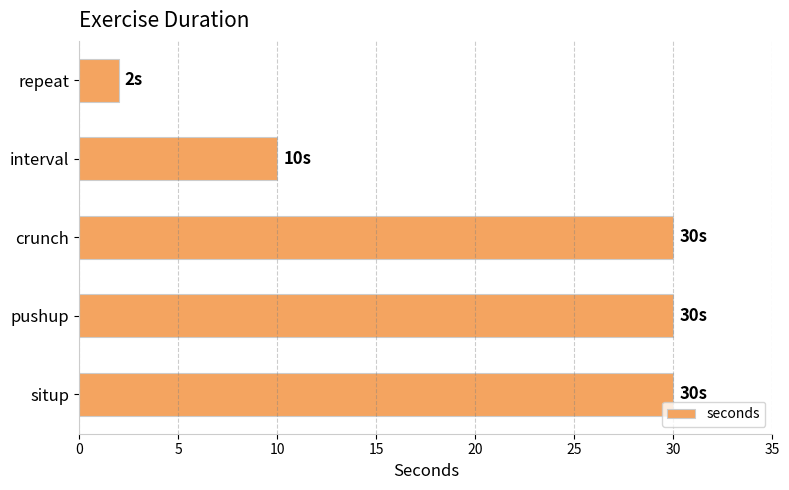

What is the average value?

20